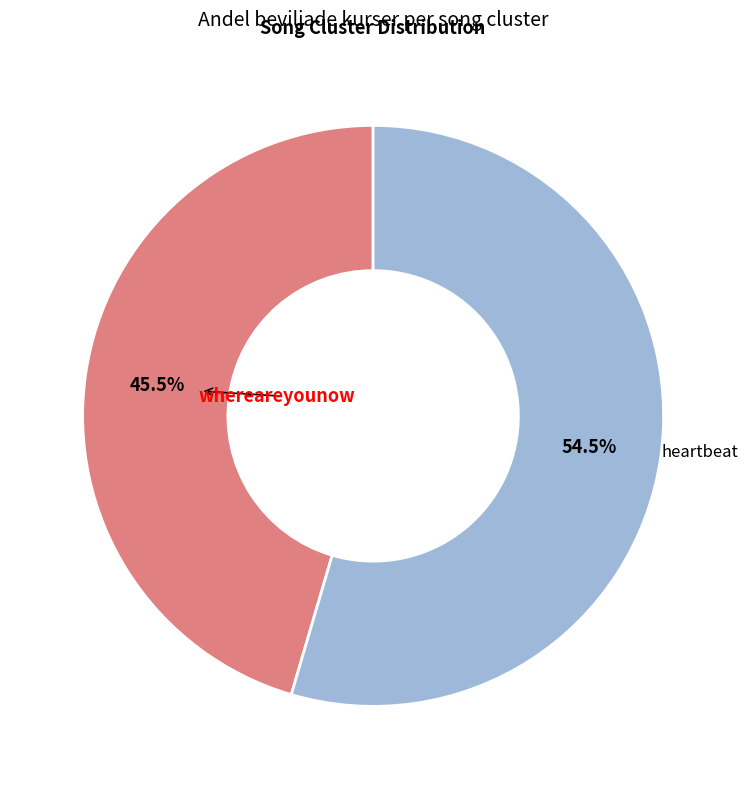

Is there a majority slice in this chart?

Yes